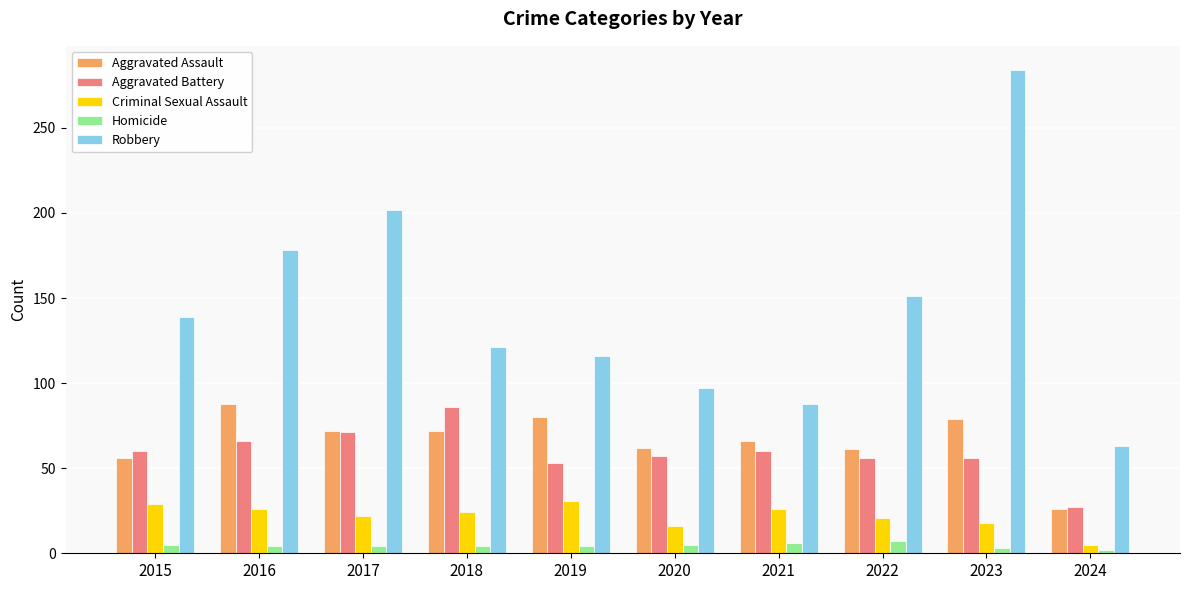

Are the bars grouped side by side (vs. stacked)?

Yes